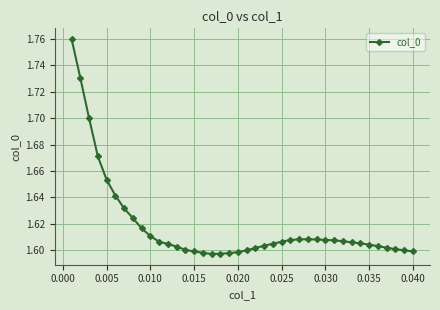

Count the values in the range 1 to 2.

40